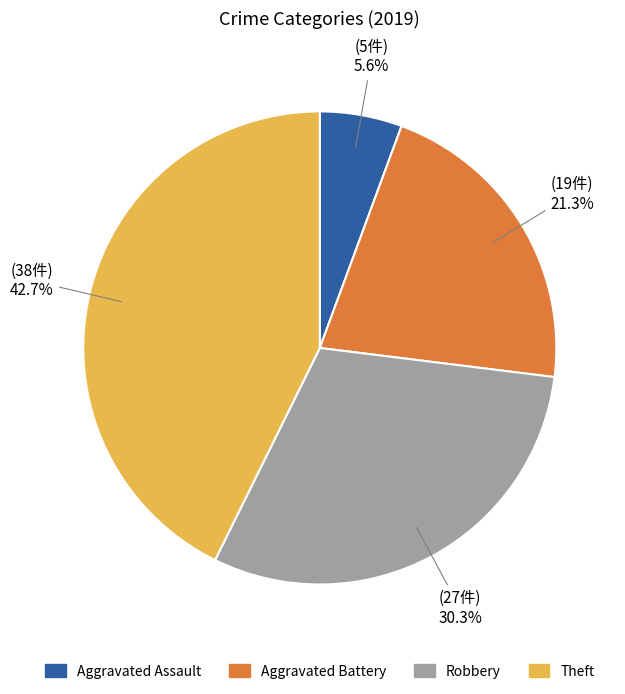

What percentage is NOT represented by Aggravated Battery?

78.7%